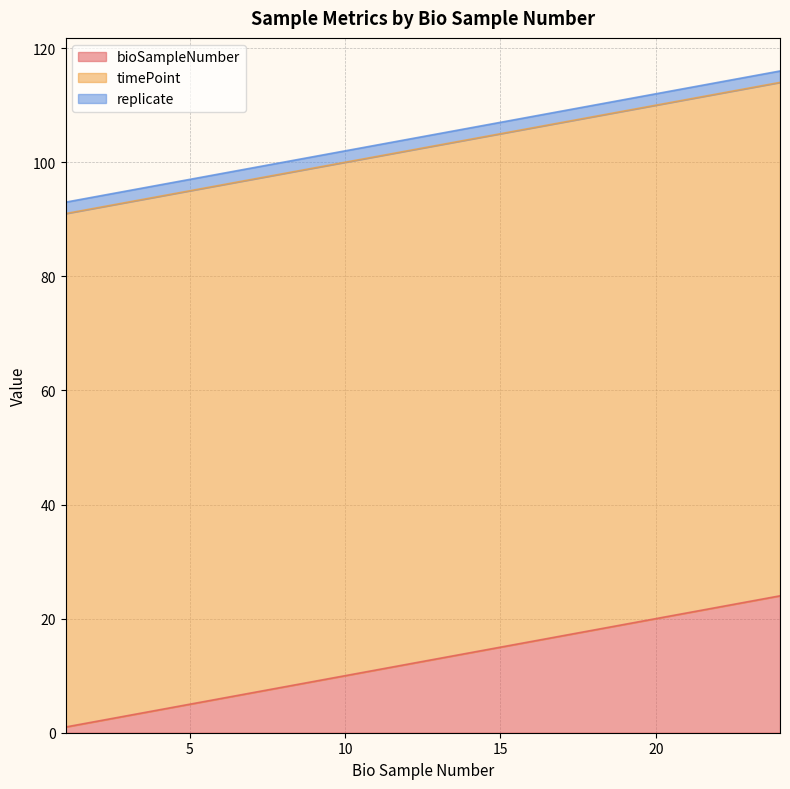

At which label does bioSampleNumber reach its minimum?

1